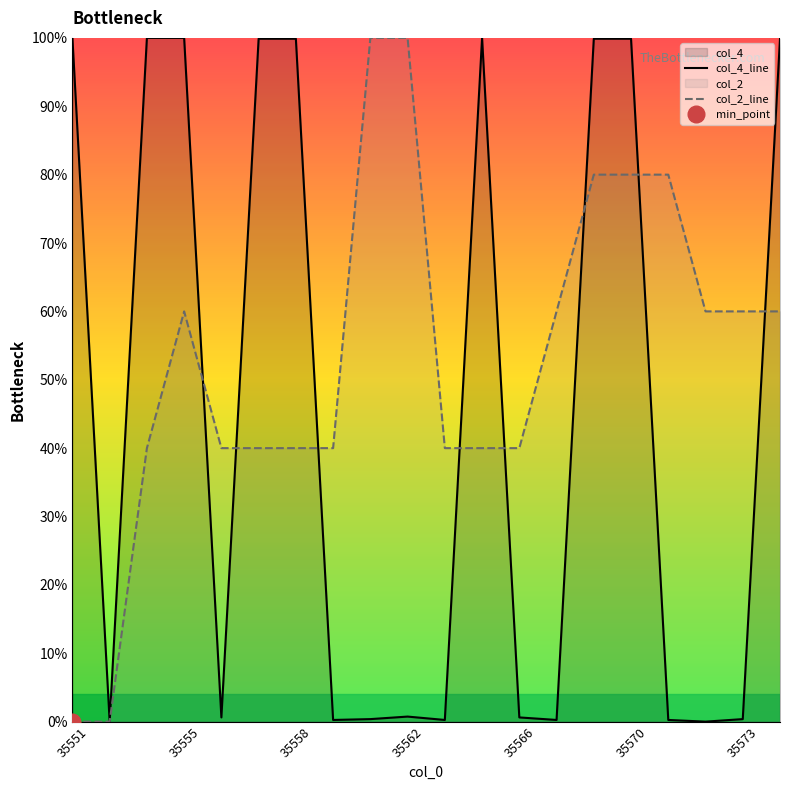

The value of col_4 at 35563 is 0.2. True or false?

False